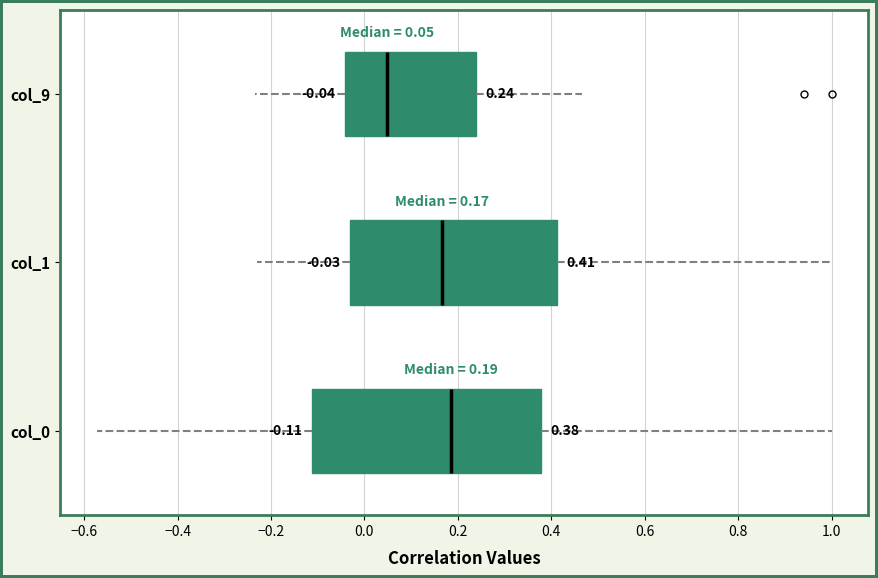

Which box is the widest, from its left edge to its right edge?

col_0